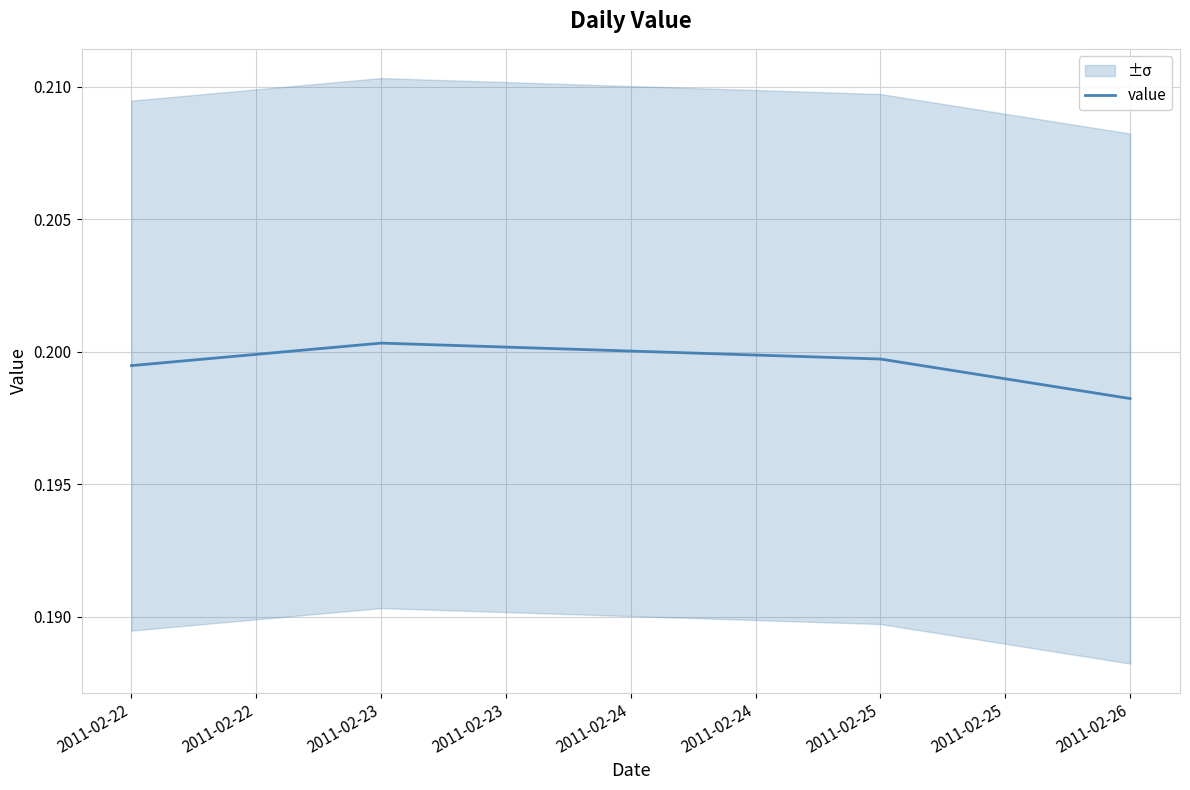

Which category has the lowest value in the value series?

2011-02-26